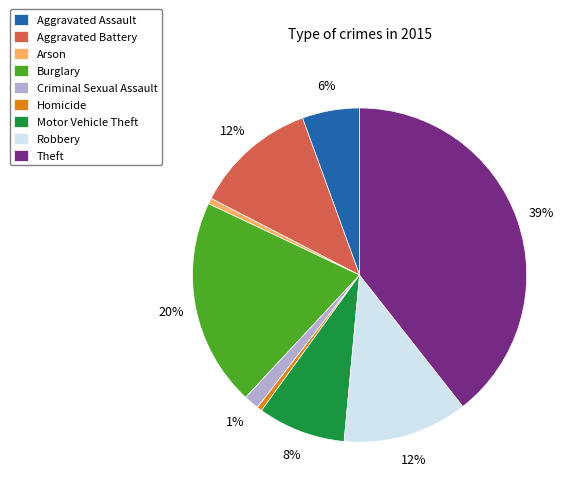

Is it true that Aggravated Assault is 1% of the pie?

False